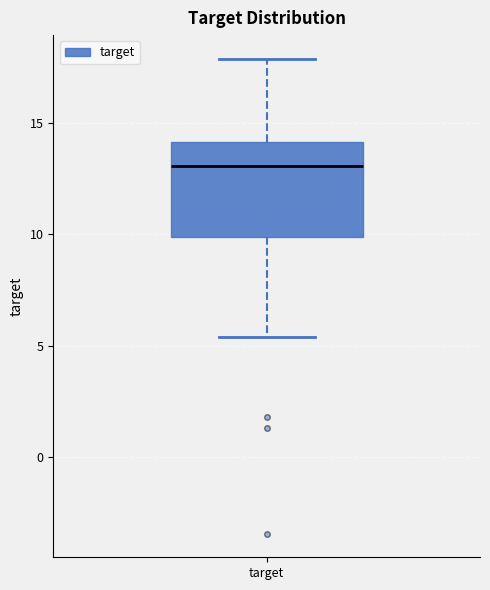

Where does the median line of the box for target sit on the y-axis? The values are not printed on the chart, so give them approximately, as read against the axis.

13.0